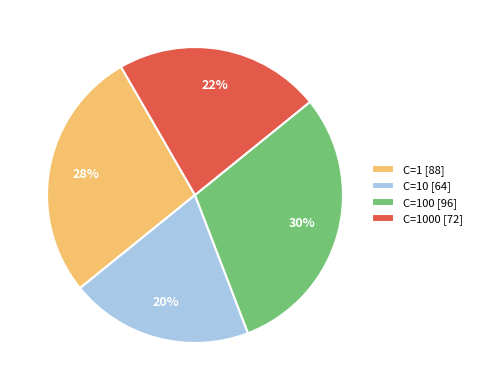

Is the sum of C=100 [96] and C=1 [88] greater than half?

Yes